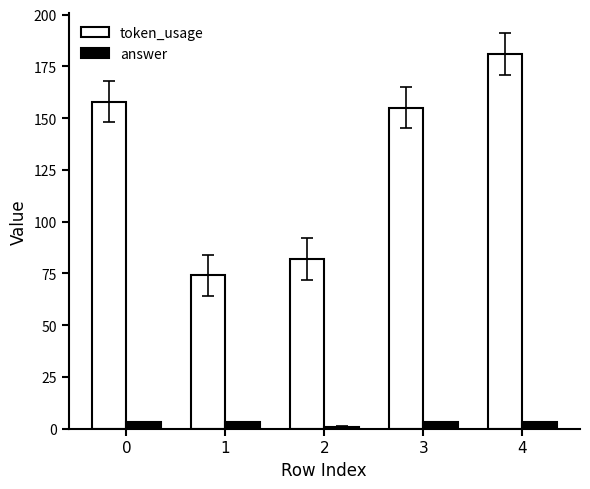

Which category has the lowest value across all series?

2